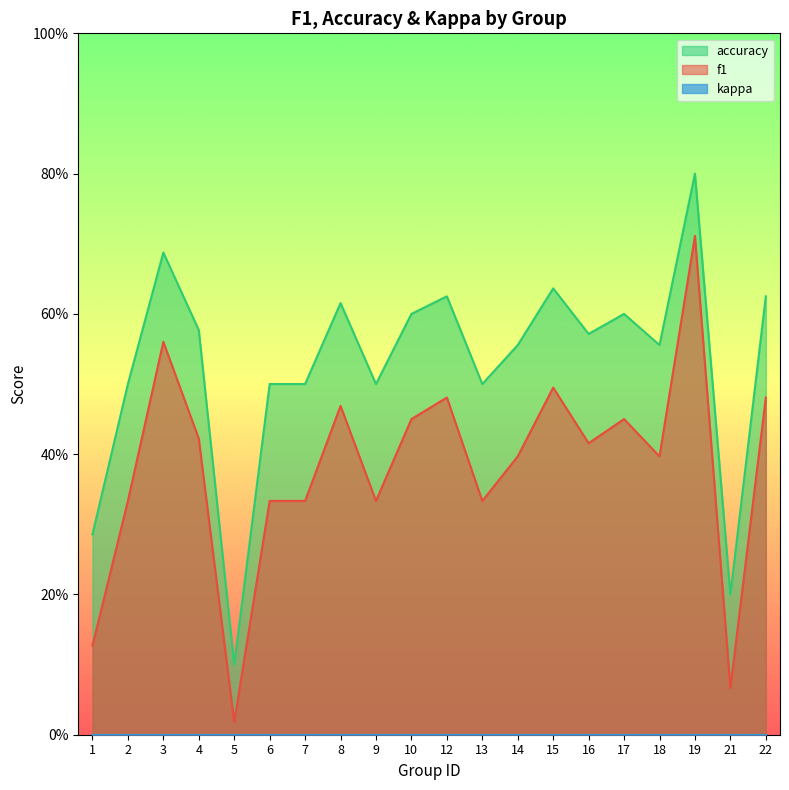

True or false: accuracy and f1 cross at least once.

False